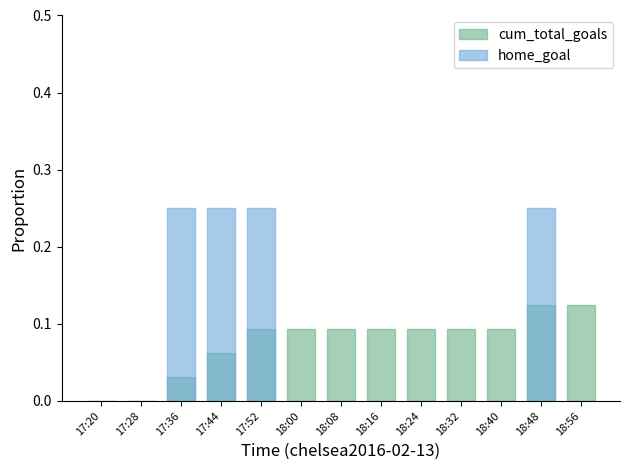

How many positive values does the home_goal series have?

4